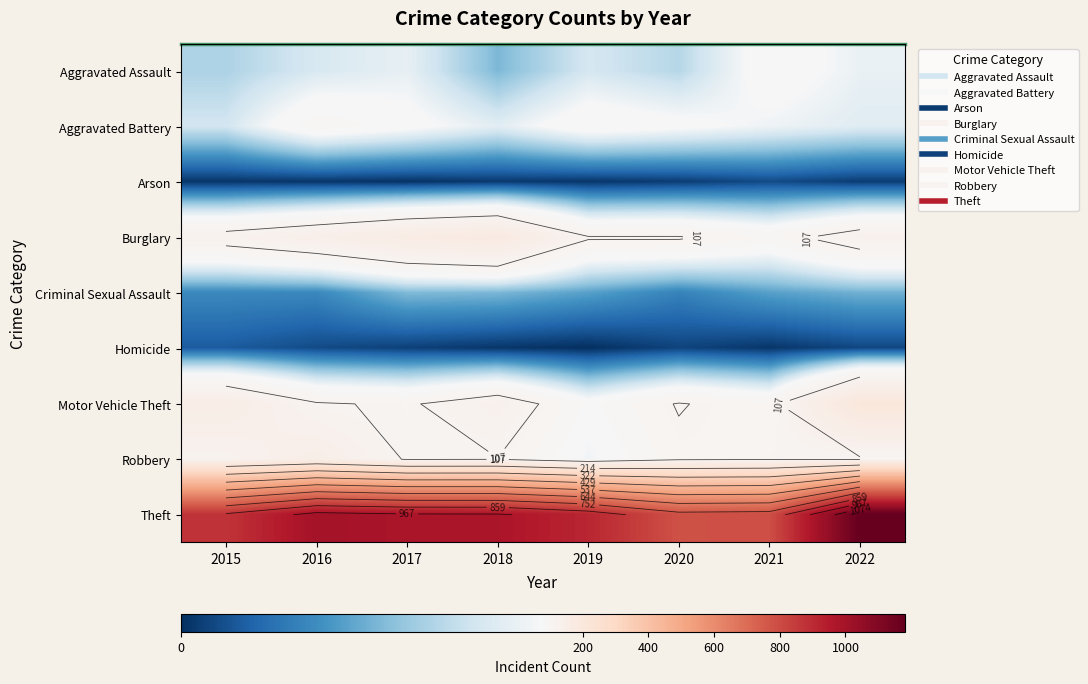

Which has a higher value, 2021 or 2017?

2021